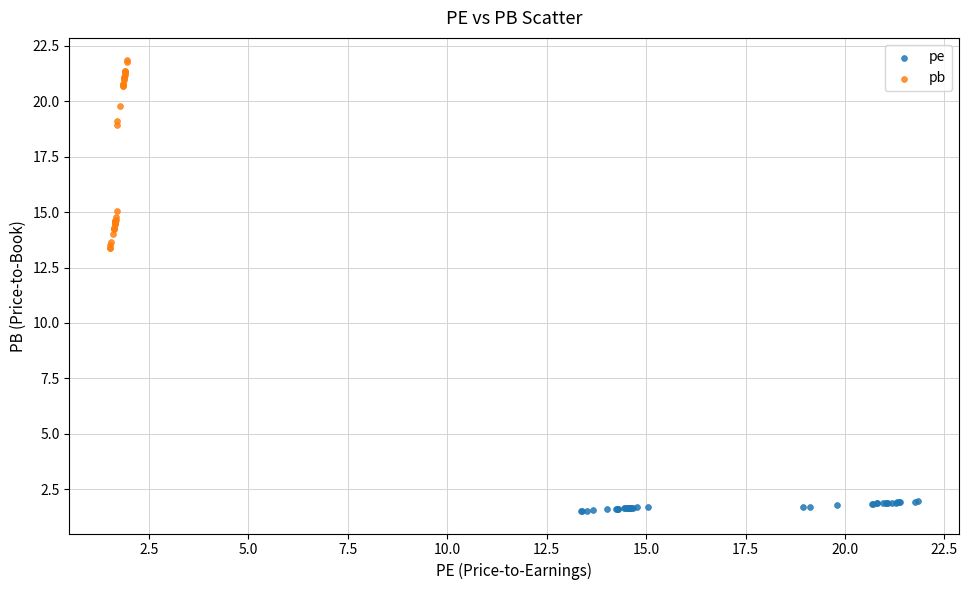

Which series contains the highest Y value?

pb